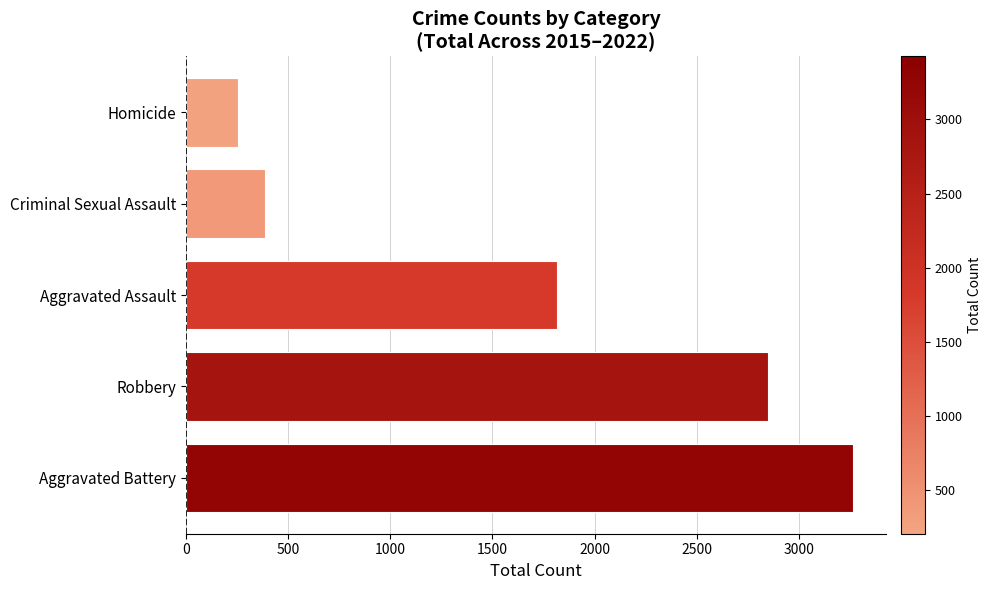

How many bars are there in total?

5